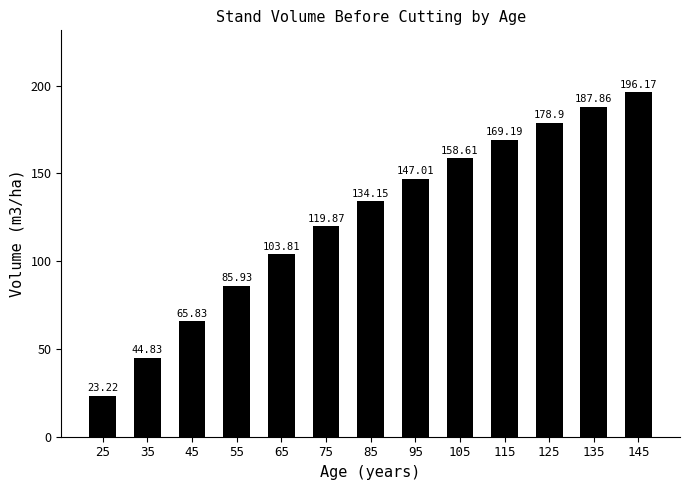

What is the value of the 2nd bar from the left?

44.8